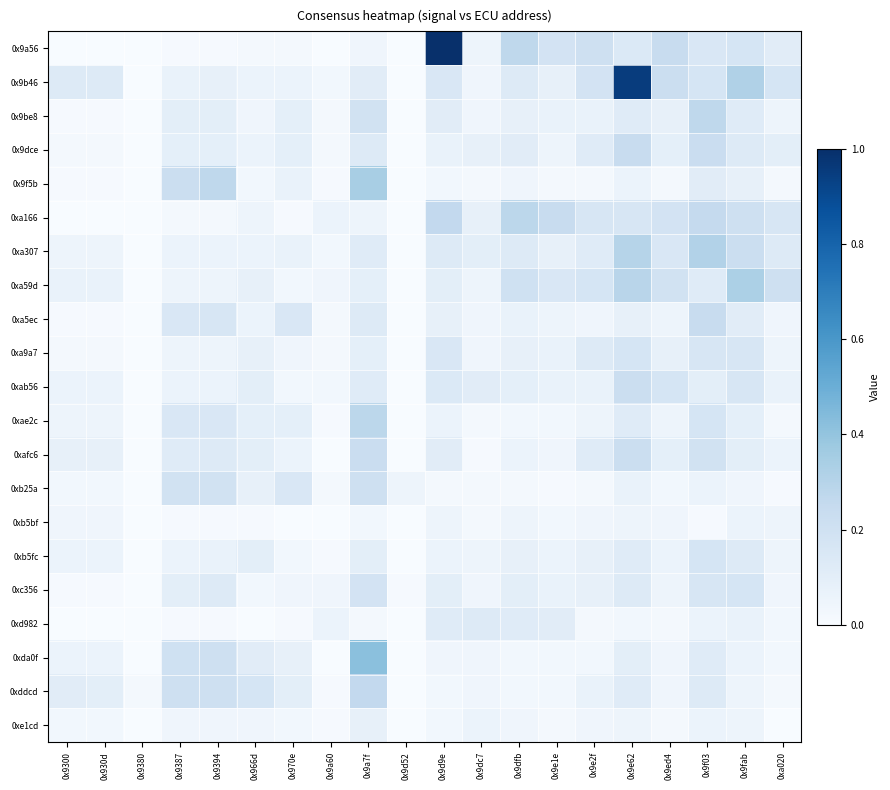

Reading left to right, transcribe all the data shown in this chart.

0x9a56: 0x9300=0.0	0x930d=0.0	0x9380=0.0	0x9387=0.0	0x9394=0.0	0x966d=0.0	0x970e=0.0	0x9a60=0.0	0x9a7f=0.0	0x9d52=0.0	0x9d9e=1.0	0x9dc7=0.1	0x9dfb=0.3	0x9e1e=0.2	0x9e2f=0.2	0x9e62=0.1	0x9ed4=0.2	0x9f03=0.1	0x9fab=0.2	0xa020=0.1
0x9b46: 0x9300=0.1	0x930d=0.1	0x9380=0.0	0x9387=0.1	0x9394=0.1	0x966d=0.1	0x970e=0.1	0x9a60=0.0	0x9a7f=0.1	0x9d52=0.0	0x9d9e=0.1	0x9dc7=0.0	0x9dfb=0.1	0x9e1e=0.1	0x9e2f=0.2	0x9e62=0.9	0x9ed4=0.2	0x9f03=0.2	0x9fab=0.3	0xa020=0.2
0x9be8: 0x9300=0.0	0x930d=0.0	0x9380=0.0	0x9387=0.1	0x9394=0.1	0x966d=0.0	0x970e=0.1	0x9a60=0.0	0x9a7f=0.2	0x9d52=0.0	0x9d9e=0.1	0x9dc7=0.0	0x9dfb=0.1	0x9e1e=0.1	0x9e2f=0.1	0x9e62=0.1	0x9ed4=0.1	0x9f03=0.3	0x9fab=0.1	0xa020=0.1
0x9dce: 0x9300=0.0	0x930d=0.0	0x9380=0.0	0x9387=0.1	0x9394=0.1	0x966d=0.1	0x970e=0.1	0x9a60=0.0	0x9a7f=0.1	0x9d52=0.0	0x9d9e=0.1	0x9dc7=0.1	0x9dfb=0.1	0x9e1e=0.1	0x9e2f=0.1	0x9e62=0.2	0x9ed4=0.1	0x9f03=0.2	0x9fab=0.1	0xa020=0.1
0x9f5b: 0x9300=0.0	0x930d=0.0	0x9380=0.0	0x9387=0.2	0x9394=0.3	0x966d=0.0	0x970e=0.1	0x9a60=0.0	0x9a7f=0.3	0x9d52=0.0	0x9d9e=0.0	0x9dc7=0.0	0x9dfb=0.0	0x9e1e=0.0	0x9e2f=0.0	0x9e62=0.1	0x9ed4=0.0	0x9f03=0.1	0x9fab=0.1	0xa020=0.0
0xa166: 0x9300=0.0	0x930d=0.0	0x9380=0.0	0x9387=0.0	0x9394=0.0	0x966d=0.1	0x970e=0.0	0x9a60=0.1	0x9a7f=0.1	0x9d52=0.0	0x9d9e=0.3	0x9dc7=0.1	0x9dfb=0.3	0x9e1e=0.2	0x9e2f=0.2	0x9e62=0.2	0x9ed4=0.2	0x9f03=0.2	0x9fab=0.2	0xa020=0.2
0xa307: 0x9300=0.1	0x930d=0.1	0x9380=0.0	0x9387=0.1	0x9394=0.1	0x966d=0.1	0x970e=0.1	0x9a60=0.0	0x9a7f=0.1	0x9d52=0.0	0x9d9e=0.1	0x9dc7=0.1	0x9dfb=0.1	0x9e1e=0.1	0x9e2f=0.1	0x9e62=0.3	0x9ed4=0.1	0x9f03=0.3	0x9fab=0.2	0xa020=0.1
0xa59d: 0x9300=0.1	0x930d=0.1	0x9380=0.0	0x9387=0.1	0x9394=0.1	0x966d=0.1	0x970e=0.0	0x9a60=0.0	0x9a7f=0.1	0x9d52=0.0	0x9d9e=0.1	0x9dc7=0.1	0x9dfb=0.2	0x9e1e=0.1	0x9e2f=0.2	0x9e62=0.3	0x9ed4=0.2	0x9f03=0.1	0x9fab=0.3	0xa020=0.2
0xa5ec: 0x9300=0.0	0x930d=0.0	0x9380=0.0	0x9387=0.1	0x9394=0.2	0x966d=0.1	0x970e=0.1	0x9a60=0.0	0x9a7f=0.1	0x9d52=0.0	0x9d9e=0.1	0x9dc7=0.0	0x9dfb=0.1	0x9e1e=0.1	0x9e2f=0.0	0x9e62=0.1	0x9ed4=0.1	0x9f03=0.2	0x9fab=0.1	0xa020=0.0
0xa9a7: 0x9300=0.0	0x930d=0.0	0x9380=0.0	0x9387=0.1	0x9394=0.1	0x966d=0.1	0x970e=0.0	0x9a60=0.0	0x9a7f=0.1	0x9d52=0.0	0x9d9e=0.1	0x9dc7=0.0	0x9dfb=0.1	0x9e1e=0.1	0x9e2f=0.1	0x9e62=0.2	0x9ed4=0.1	0x9f03=0.2	0x9fab=0.2	0xa020=0.1
0xab56: 0x9300=0.1	0x930d=0.1	0x9380=0.0	0x9387=0.1	0x9394=0.1	0x966d=0.1	0x970e=0.0	0x9a60=0.0	0x9a7f=0.1	0x9d52=0.0	0x9d9e=0.1	0x9dc7=0.1	0x9dfb=0.1	0x9e1e=0.1	0x9e2f=0.1	0x9e62=0.2	0x9ed4=0.2	0x9f03=0.1	0x9fab=0.2	0xa020=0.1
0xae2c: 0x9300=0.1	0x930d=0.1	0x9380=0.0	0x9387=0.1	0x9394=0.1	0x966d=0.1	0x970e=0.1	0x9a60=0.0	0x9a7f=0.3	0x9d52=0.0	0x9d9e=0.1	0x9dc7=0.0	0x9dfb=0.0	0x9e1e=0.0	0x9e2f=0.1	0x9e62=0.1	0x9ed4=0.1	0x9f03=0.2	0x9fab=0.1	0xa020=0.0
0xafc6: 0x9300=0.1	0x930d=0.1	0x9380=0.0	0x9387=0.1	0x9394=0.1	0x966d=0.1	0x970e=0.1	0x9a60=0.0	0x9a7f=0.2	0x9d52=0.0	0x9d9e=0.1	0x9dc7=0.0	0x9dfb=0.1	0x9e1e=0.0	0x9e2f=0.1	0x9e62=0.2	0x9ed4=0.1	0x9f03=0.2	0x9fab=0.1	0xa020=0.1
0xb25a: 0x9300=0.0	0x930d=0.0	0x9380=0.0	0x9387=0.2	0x9394=0.2	0x966d=0.1	0x970e=0.1	0x9a60=0.0	0x9a7f=0.2	0x9d52=0.1	0x9d9e=0.0	0x9dc7=0.0	0x9dfb=0.0	0x9e1e=0.0	0x9e2f=0.0	0x9e62=0.1	0x9ed4=0.0	0x9f03=0.1	0x9fab=0.0	0xa020=0.0
0xb5bf: 0x9300=0.0	0x930d=0.0	0x9380=0.0	0x9387=0.0	0x9394=0.0	0x966d=0.0	0x970e=0.0	0x9a60=0.0	0x9a7f=0.0	0x9d52=0.0	0x9d9e=0.1	0x9dc7=0.0	0x9dfb=0.1	0x9e1e=0.0	0x9e2f=0.0	0x9e62=0.1	0x9ed4=0.0	0x9f03=0.0	0x9fab=0.1	0xa020=0.1
0xb5fc: 0x9300=0.1	0x930d=0.1	0x9380=0.0	0x9387=0.1	0x9394=0.1	0x966d=0.1	0x970e=0.0	0x9a60=0.0	0x9a7f=0.1	0x9d52=0.0	0x9d9e=0.1	0x9dc7=0.1	0x9dfb=0.1	0x9e1e=0.1	0x9e2f=0.1	0x9e62=0.1	0x9ed4=0.1	0x9f03=0.2	0x9fab=0.1	0xa020=0.1
0xc356: 0x9300=0.0	0x930d=0.0	0x9380=0.0	0x9387=0.1	0x9394=0.1	0x966d=0.0	0x970e=0.0	0x9a60=0.0	0x9a7f=0.2	0x9d52=0.0	0x9d9e=0.1	0x9dc7=0.0	0x9dfb=0.1	0x9e1e=0.1	0x9e2f=0.1	0x9e62=0.1	0x9ed4=0.1	0x9f03=0.2	0x9fab=0.2	0xa020=0.0
0xd982: 0x9300=0.0	0x930d=0.0	0x9380=0.0	0x9387=0.0	0x9394=0.0	0x966d=0.0	0x970e=0.0	0x9a60=0.1	0x9a7f=0.0	0x9d52=0.0	0x9d9e=0.1	0x9dc7=0.1	0x9dfb=0.1	0x9e1e=0.1	0x9e2f=0.0	0x9e62=0.0	0x9ed4=0.0	0x9f03=0.1	0x9fab=0.1	0xa020=0.0
0xda0f: 0x9300=0.1	0x930d=0.1	0x9380=0.0	0x9387=0.2	0x9394=0.2	0x966d=0.1	0x970e=0.1	0x9a60=0.0	0x9a7f=0.4	0x9d52=0.0	0x9d9e=0.0	0x9dc7=0.0	0x9dfb=0.0	0x9e1e=0.0	0x9e2f=0.0	0x9e62=0.1	0x9ed4=0.0	0x9f03=0.1	0x9fab=0.1	0xa020=0.0
0xddcd: 0x9300=0.1	0x930d=0.1	0x9380=0.0	0x9387=0.2	0x9394=0.2	0x966d=0.2	0x970e=0.1	0x9a60=0.0	0x9a7f=0.3	0x9d52=0.0	0x9d9e=0.0	0x9dc7=0.0	0x9dfb=0.0	0x9e1e=0.0	0x9e2f=0.1	0x9e62=0.1	0x9ed4=0.0	0x9f03=0.1	0x9fab=0.1	0xa020=0.0
0xe1cd: 0x9300=0.0	0x930d=0.0	0x9380=0.0	0x9387=0.0	0x9394=0.0	0x966d=0.0	0x970e=0.0	0x9a60=0.0	0x9a7f=0.1	0x9d52=0.0	0x9d9e=0.0	0x9dc7=0.1	0x9dfb=0.0	0x9e1e=0.0	0x9e2f=0.0	0x9e62=0.1	0x9ed4=0.0	0x9f03=0.1	0x9fab=0.1	0xa020=0.0